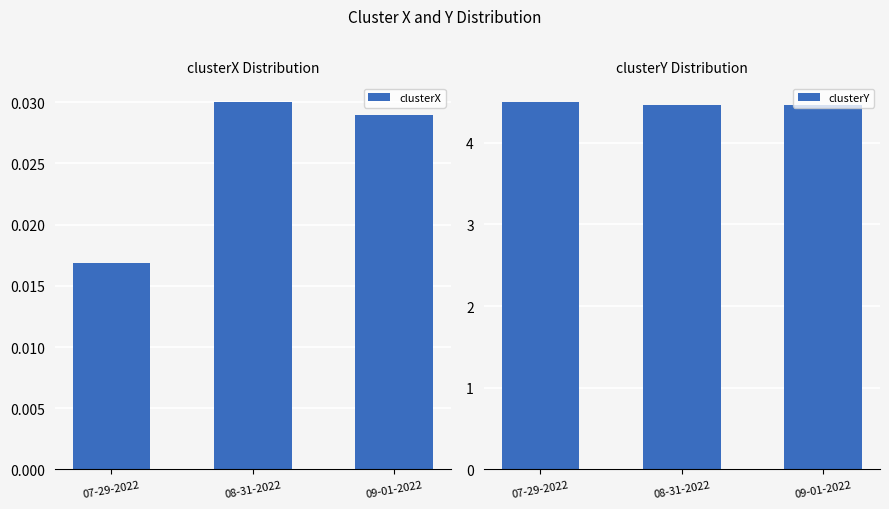

Reading left to right, transcribe all the data shown in this chart.

clusterX: 0.0	0.0	0.0
clusterY: 4.5	4.5	4.5